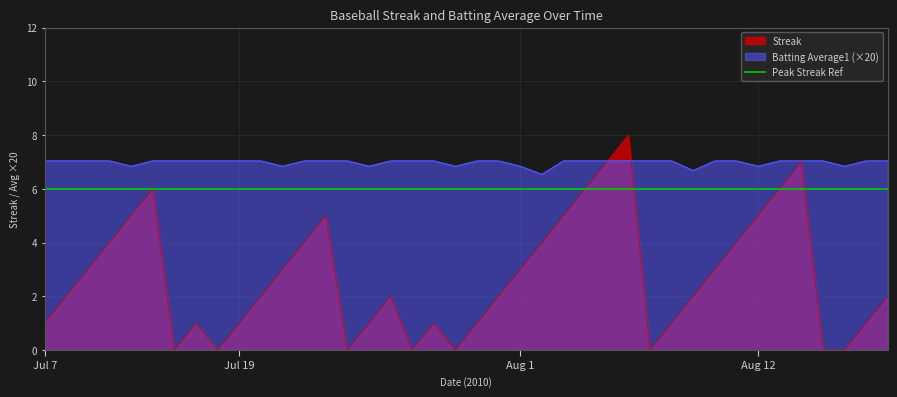

True or false: Batting Average1 has a value of 9.6 at 07-22.

False